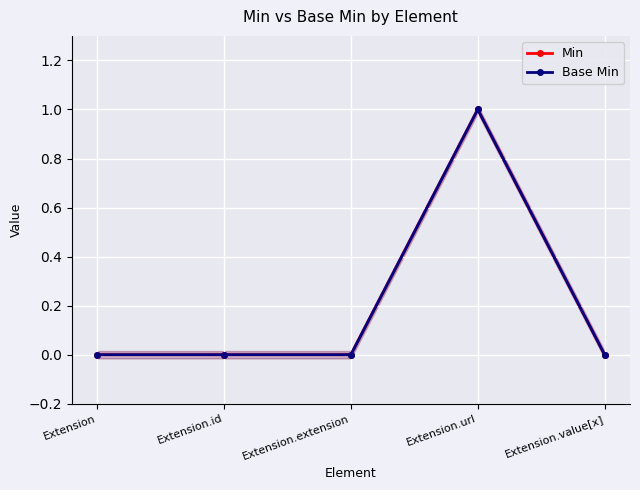

True or false: Min and Base Min intersect in this chart.

False